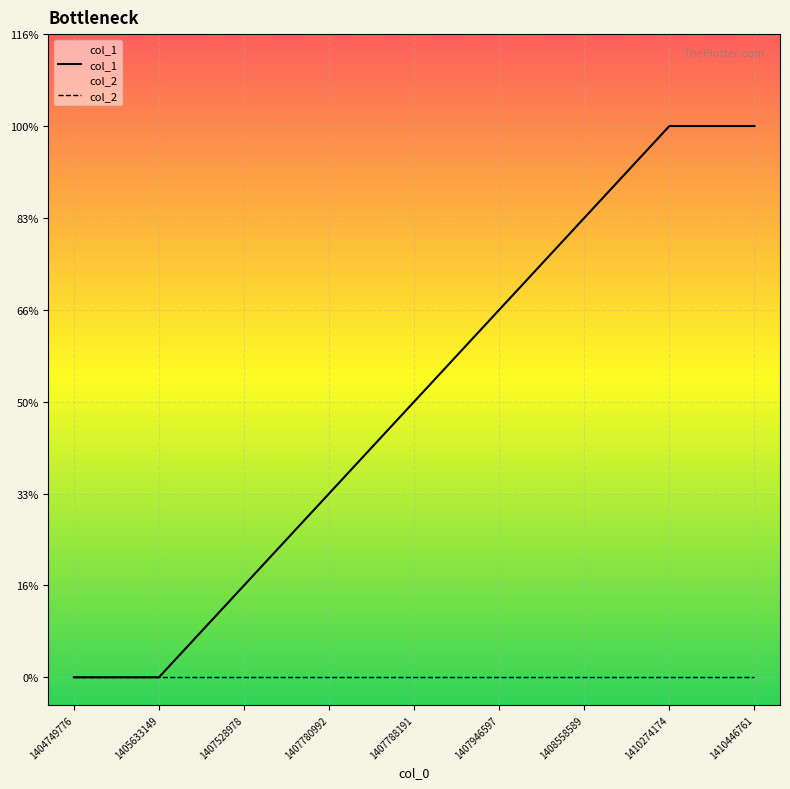

What is the difference between the highest and lowest values at 1408558589?

5